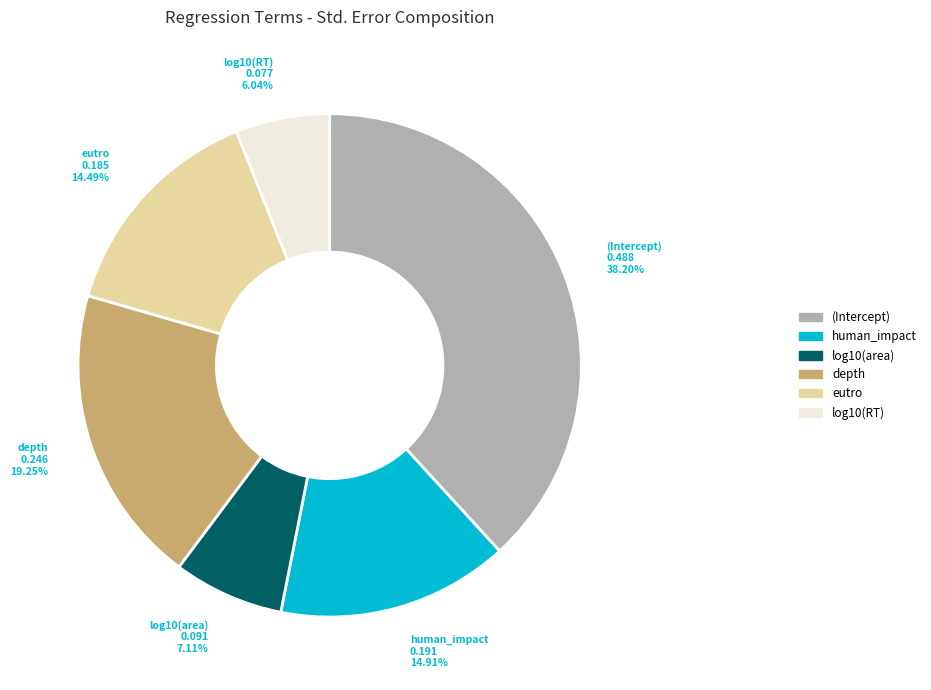

To the nearest percent, what is the combined percentage of human_impact and eutro?

29%